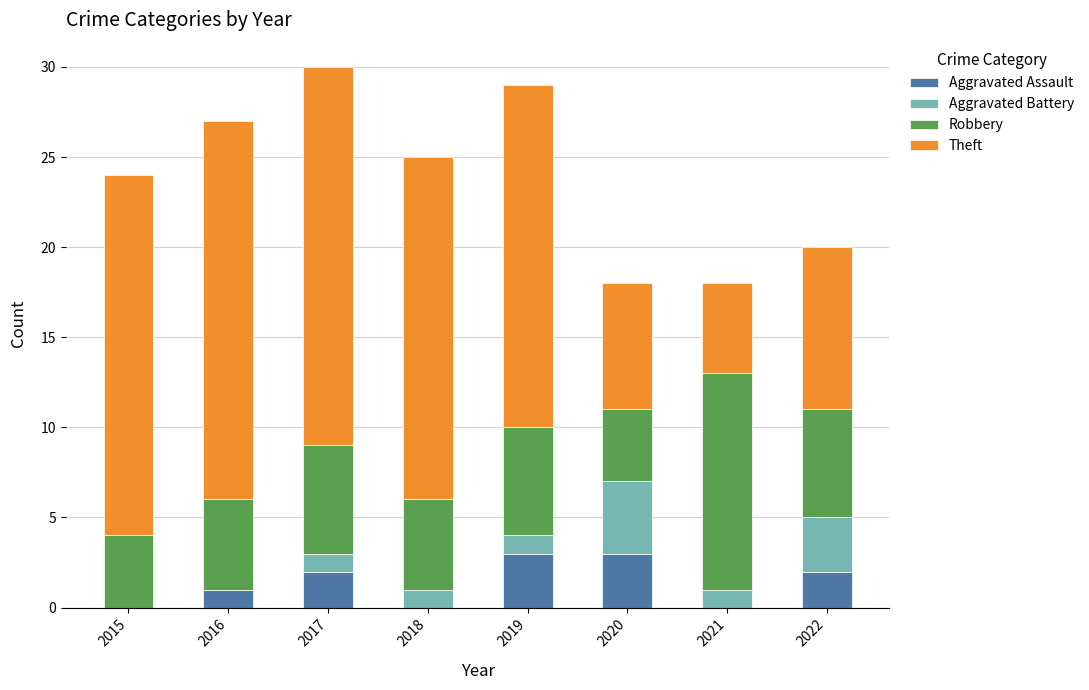

What is the sum of all Aggravated Assault values?

11